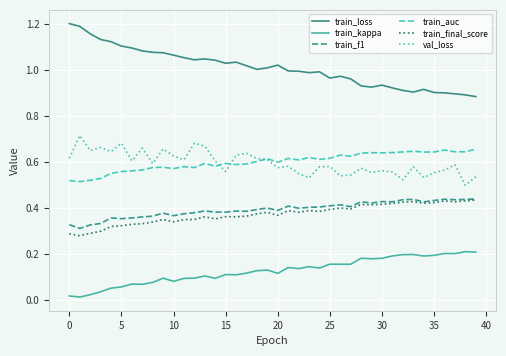

Does the chart have visible grid lines?

Yes